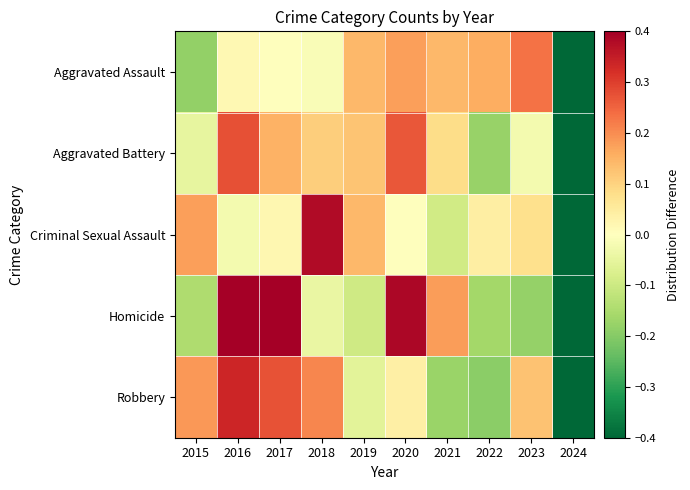

Reading left to right, extract all data points from this chart.

Aggravated Assault: 2015=-0.2	2016=0.0	2017=0.0	2018=-0.0	2019=0.1	2020=0.2	2021=0.1	2022=0.2	2023=0.2	2024=-0.7
Aggravated Battery: 2015=-0.0	2016=0.3	2017=0.2	2018=0.1	2019=0.1	2020=0.3	2021=0.1	2022=-0.2	2023=-0.0	2024=-0.8
Criminal Sexual Assault: 2015=0.2	2016=-0.0	2017=0.0	2018=0.4	2019=0.1	2020=-0.0	2021=-0.1	2022=0.0	2023=0.1	2024=-0.7
Homicide: 2015=-0.1	2016=0.5	2017=0.4	2018=-0.0	2019=-0.1	2020=0.4	2021=0.2	2022=-0.2	2023=-0.2	2024=-0.8
Robbery: 2015=0.2	2016=0.3	2017=0.3	2018=0.2	2019=-0.1	2020=0.0	2021=-0.2	2022=-0.2	2023=0.1	2024=-0.7